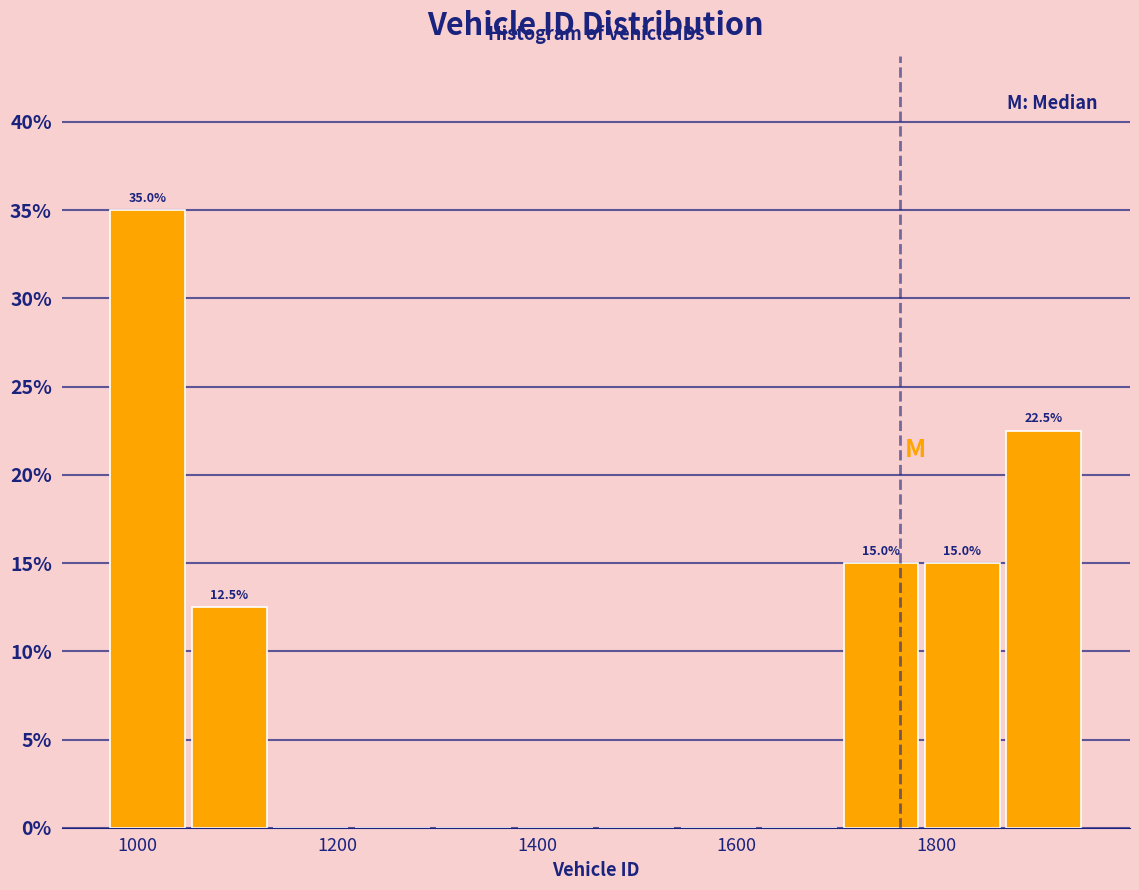

Which range on the x-axis has the tallest bar?

960 to 1060